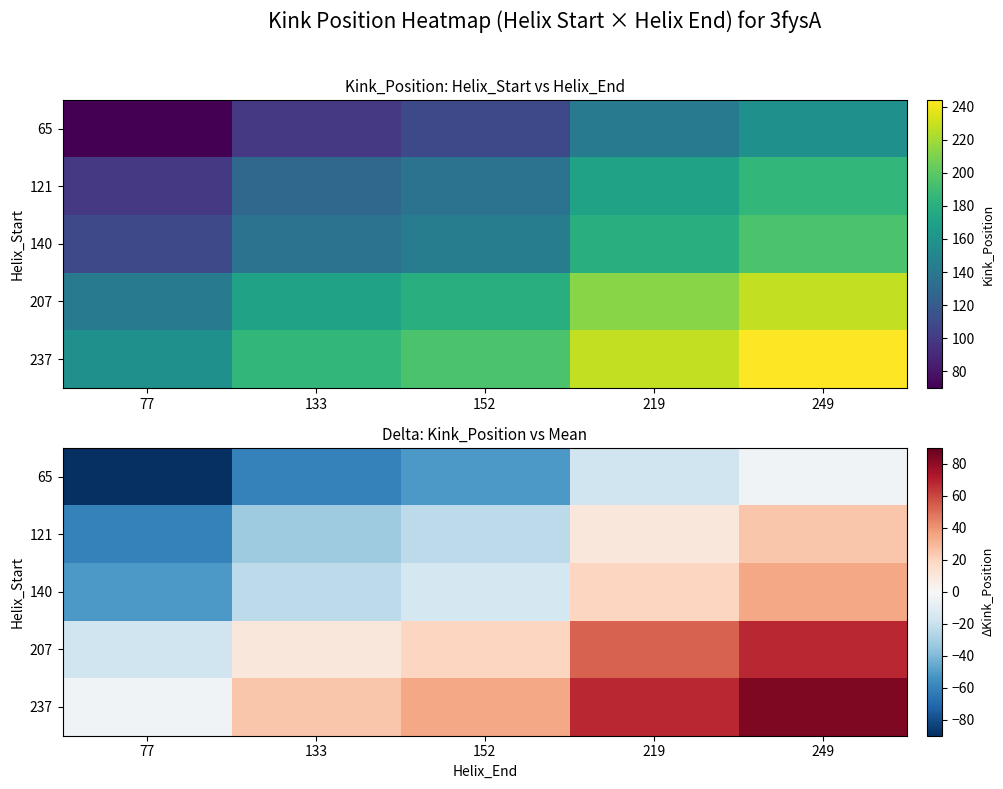

Is it true that 121 equals -12.4 at 77?

False